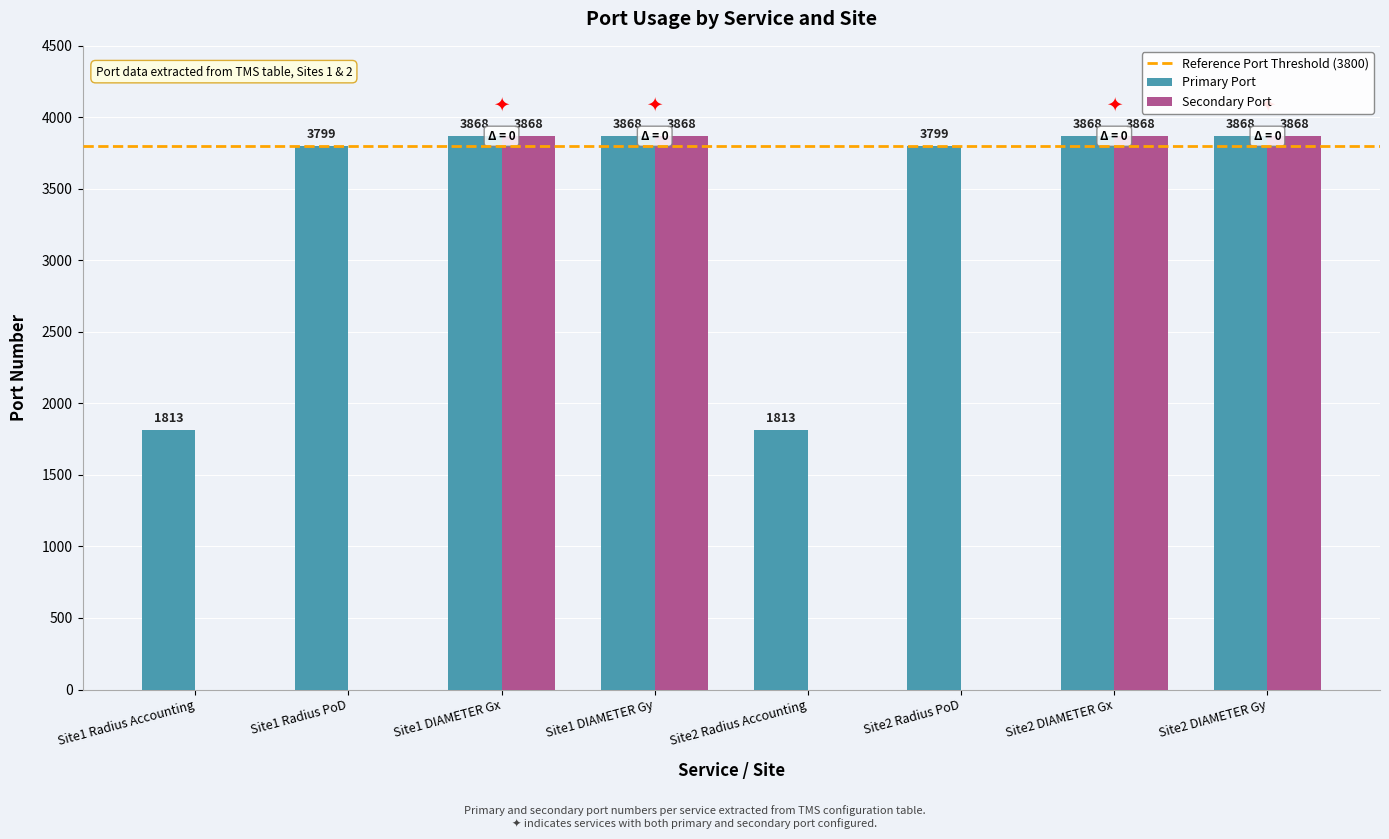

How many Secondary Port values are between 0 and 3868?

8